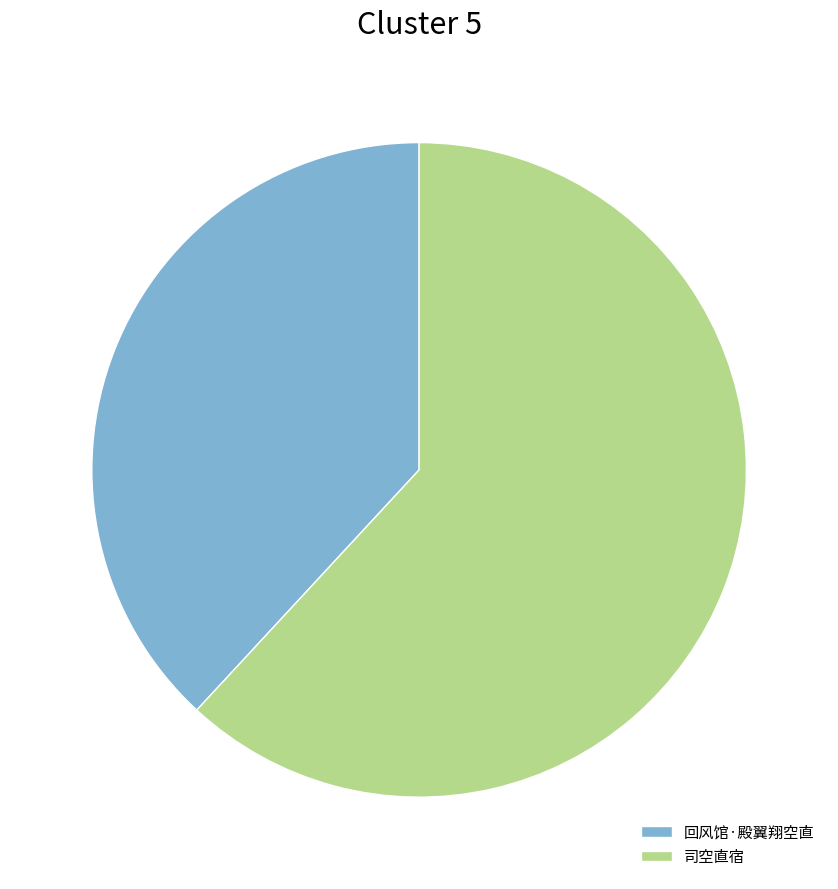

Combined, do 司空直宿 and 回风馆·殿翼翔空直 account for over 50%?

Yes